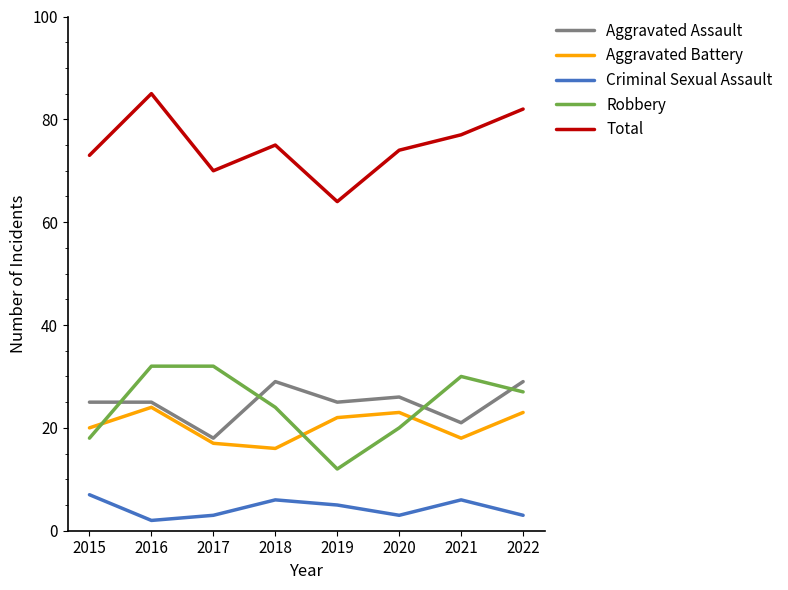

What is the difference between the maximum and minimum values in the Aggravated Assault series?

11